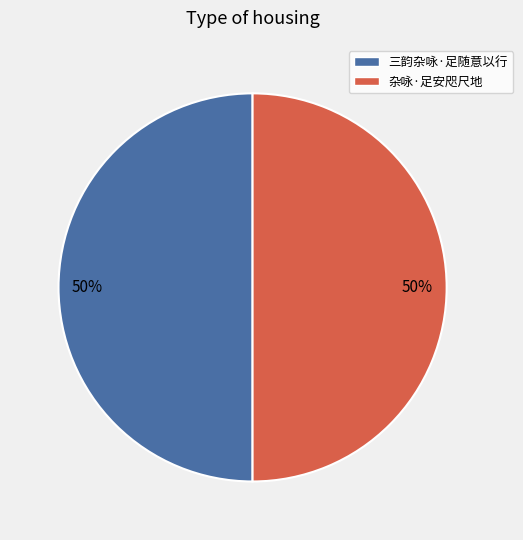

To the nearest percent, what percentage of the pie is 三韵杂咏·足随意以行?

50%